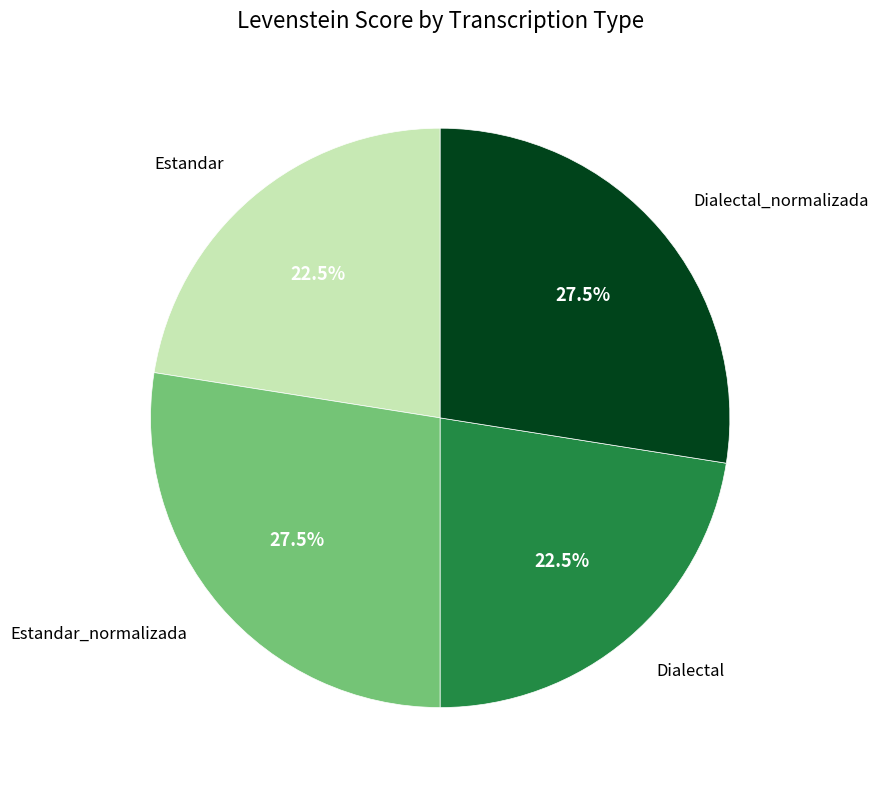

How many slices are in this pie chart?

4